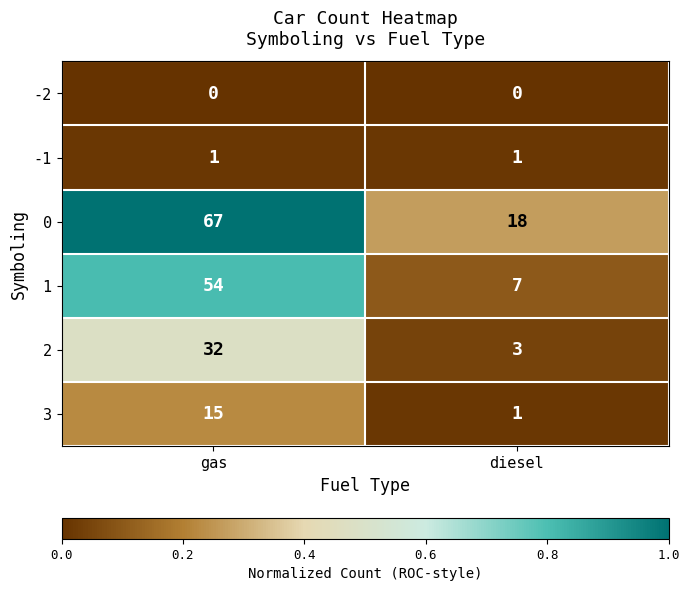

What is the maximum value shown in the chart?

67